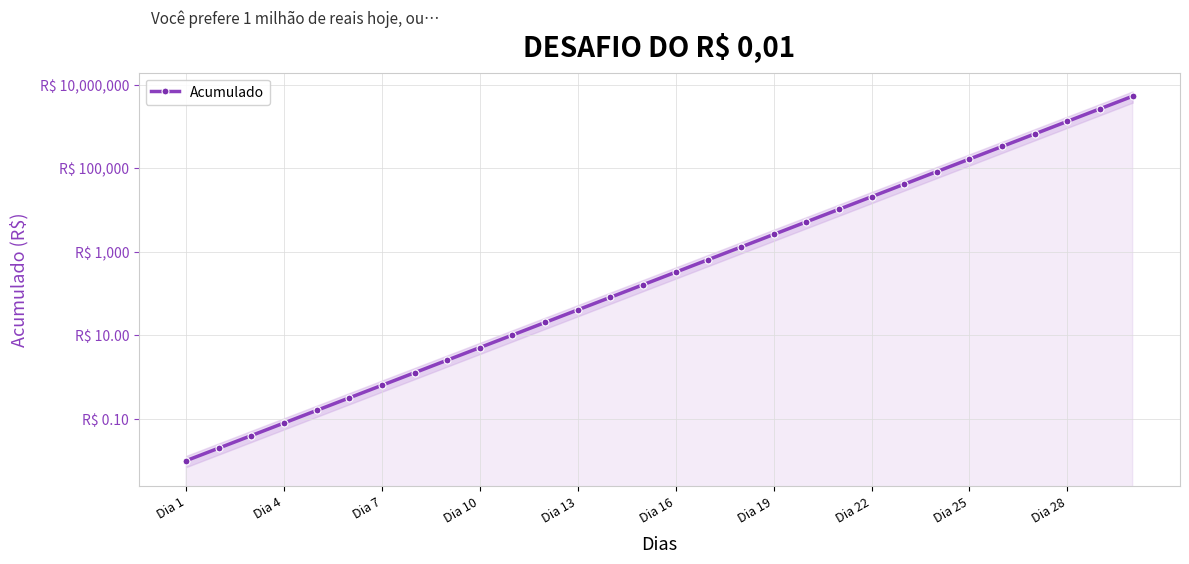

What is the average value?

357913.9